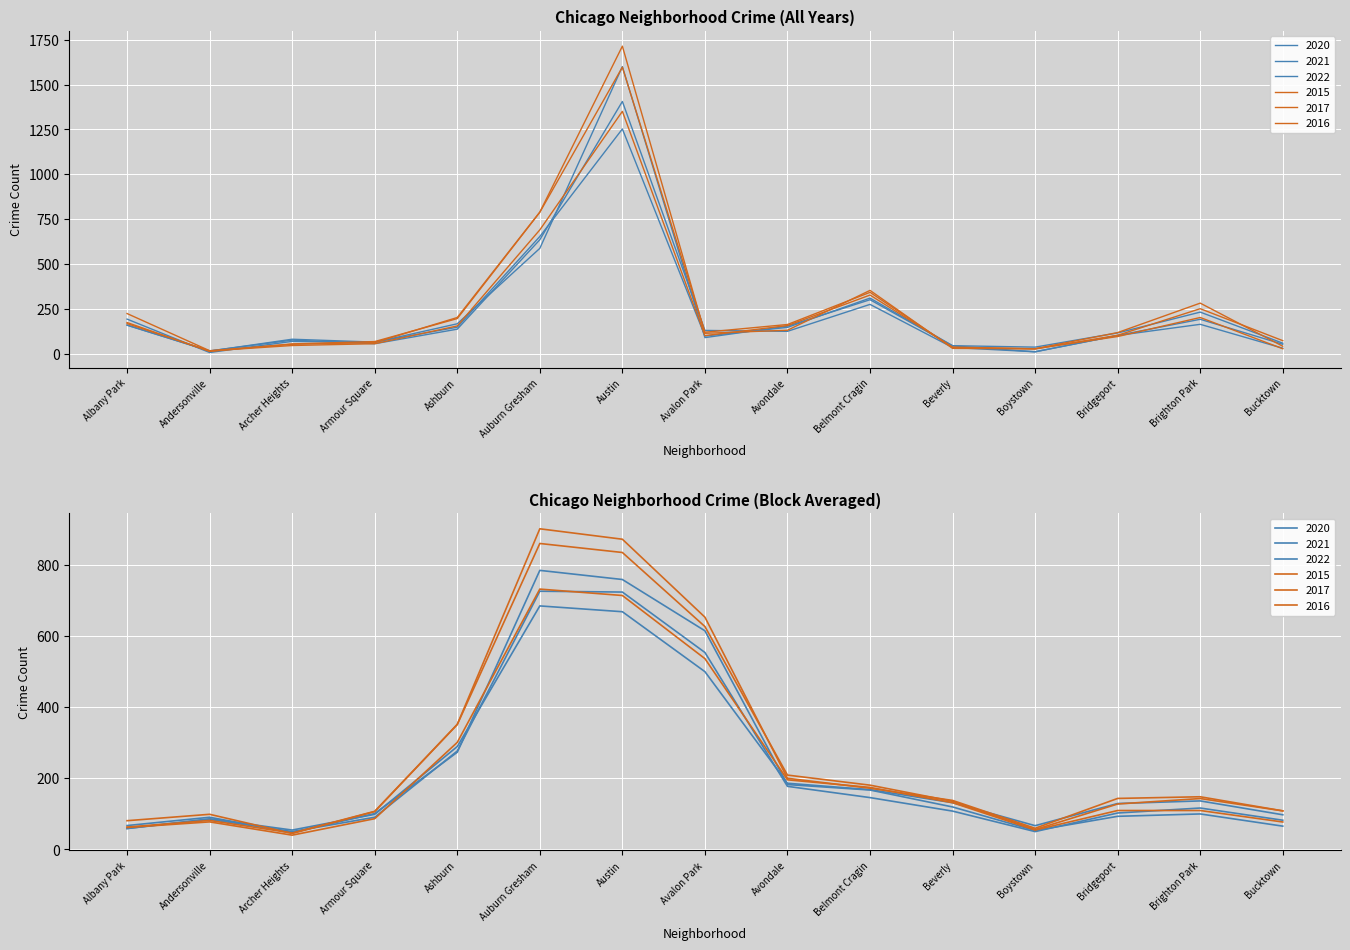

True or false: 2022 has more than 0 points higher than both neighbors.

True